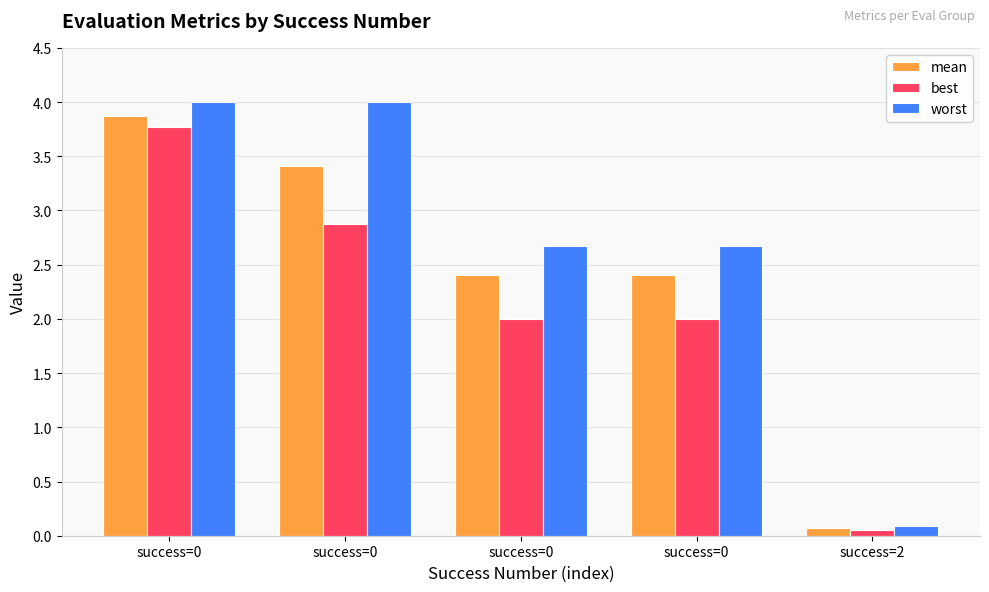

Rank the categories by worst value from highest to lowest.

success=0, success=0, success=0, success=0, success=2